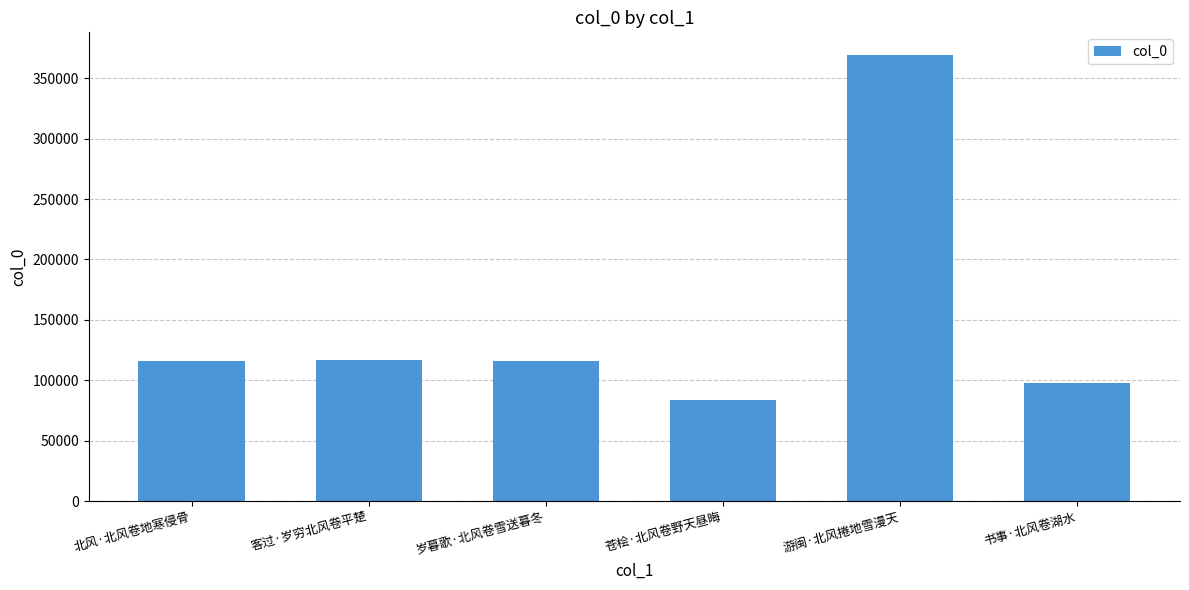

How many data points does each series have?

6